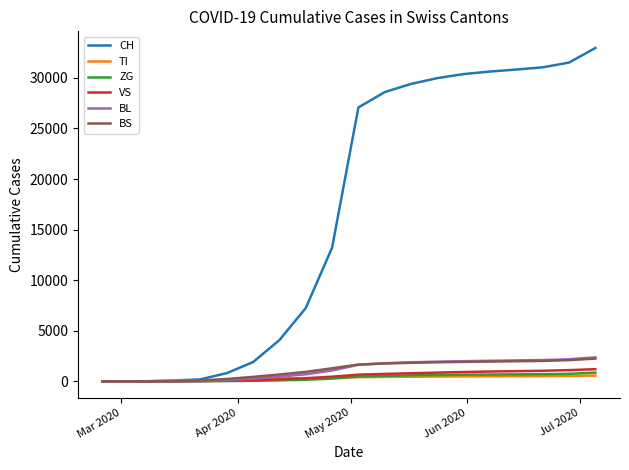

What is the highest value of the VS series?

1196